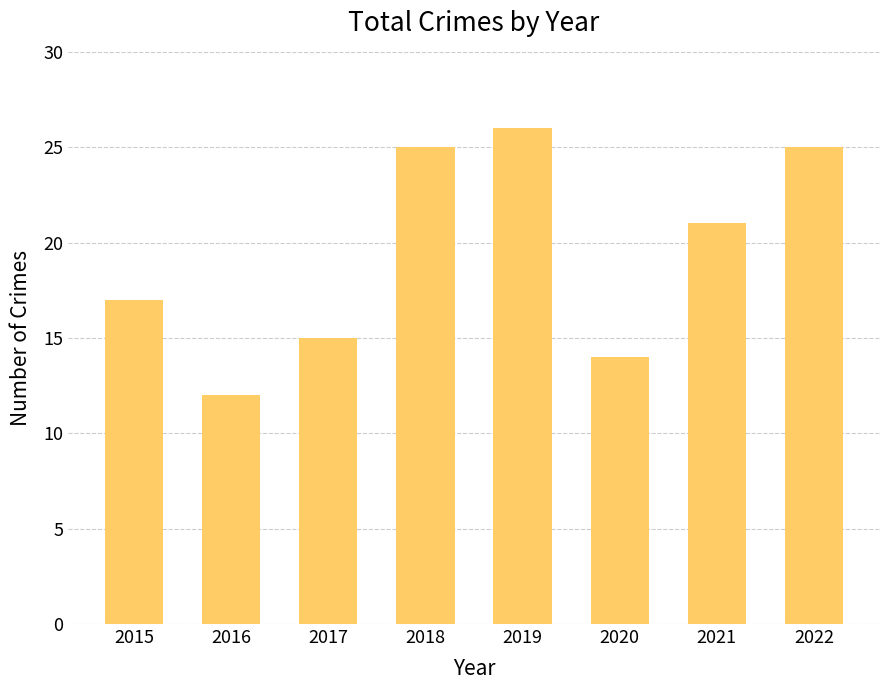

Reading left to right, transcribe all the data shown in this chart.

17	12	15	25	26	14	21	25